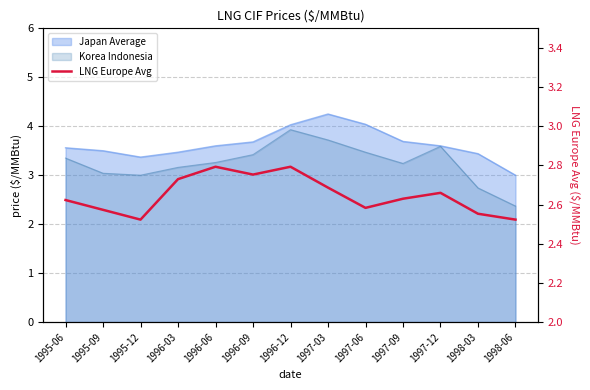

Reading left to right, extract all data points from this chart.

1995-06=2.6	1995-09=2.6	1995-12=2.5	1996-03=2.7	1996-06=2.8	1996-09=2.8	1996-12=2.8	1997-03=2.7	1997-06=2.6	1997-09=2.6	1997-12=2.7	1998-03=2.6	1998-06=2.5